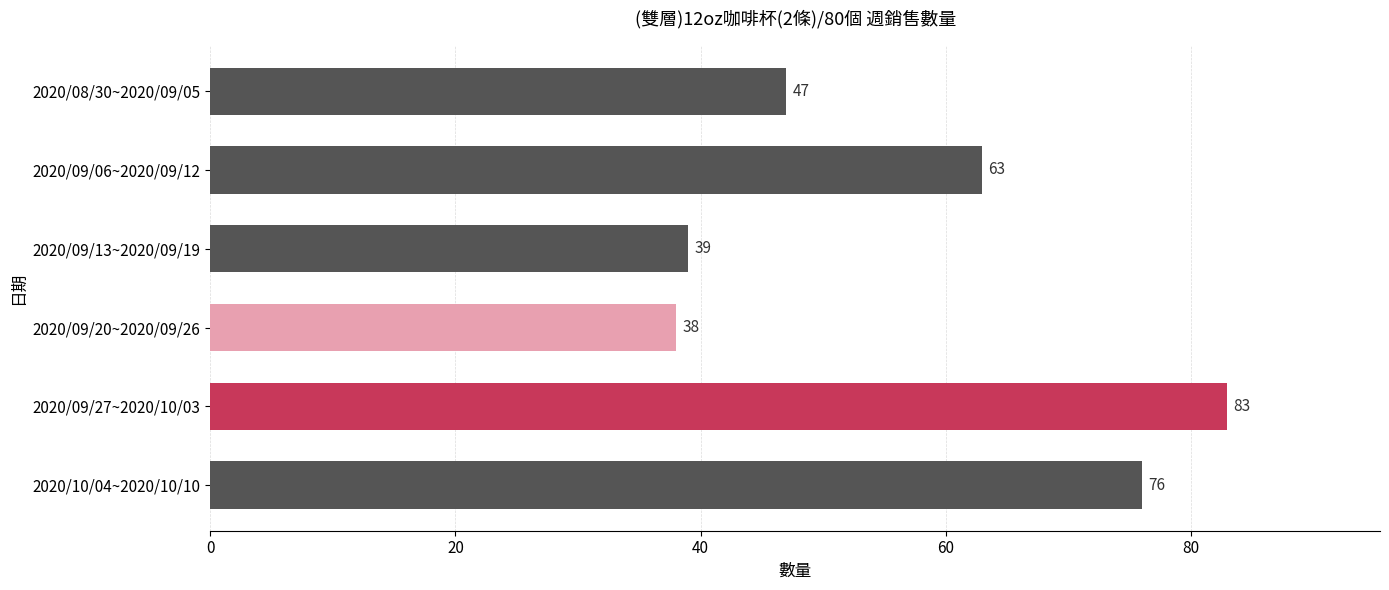

List the labels in order of value, smallest first.

2020/09/20~2020/09/26, 2020/09/13~2020/09/19, 2020/08/30~2020/09/05, 2020/09/06~2020/09/12, 2020/10/04~2020/10/10, 2020/09/27~2020/10/03